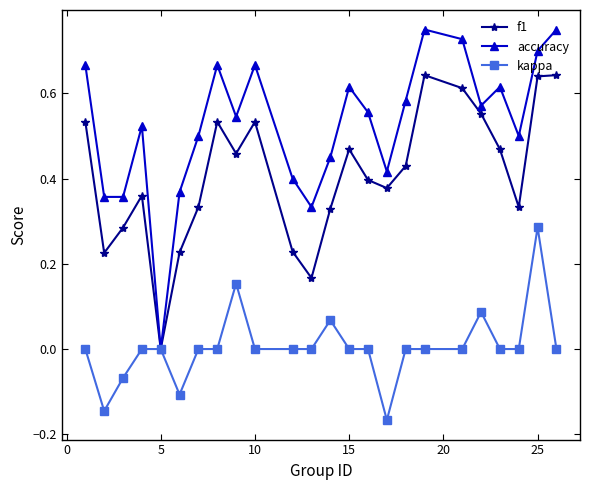

Count the f1 values in the range 0 to 1.

24